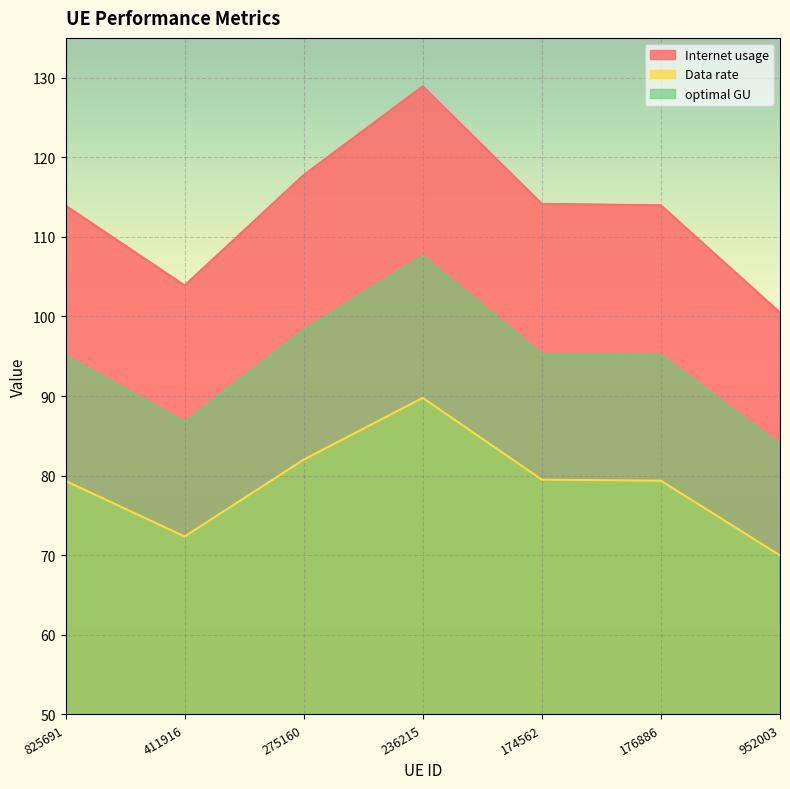

Which series has the widest spread of values?

Internet usage